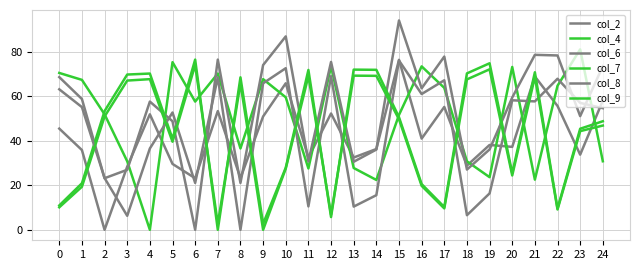

Does the chart have visible grid lines?

Yes